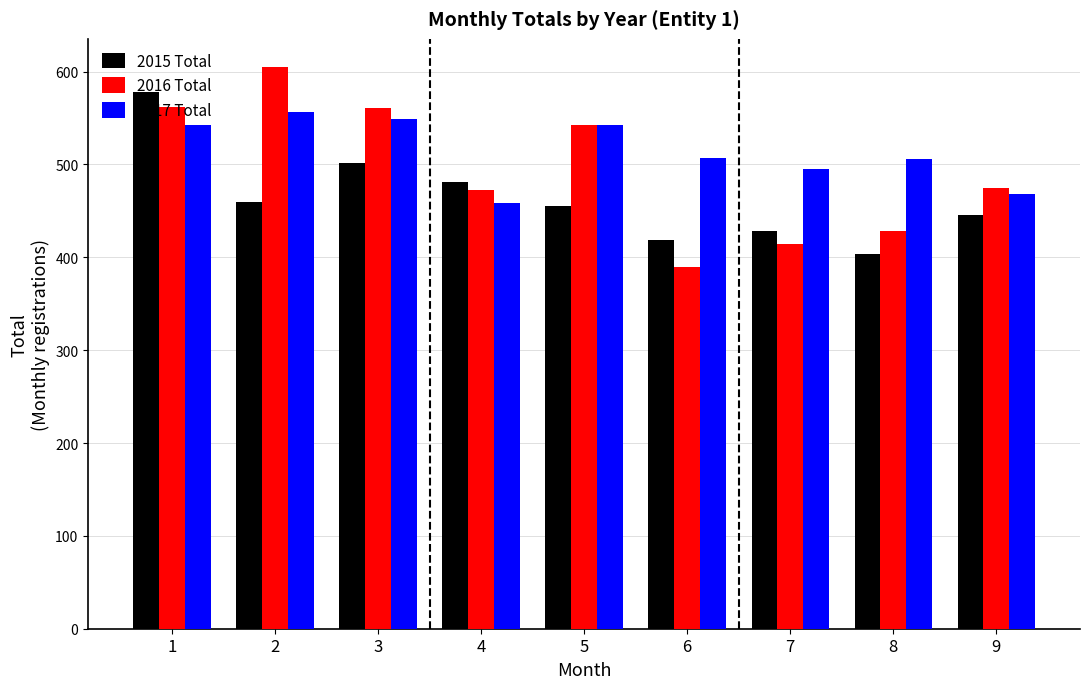

The 2015 Total series shows 262 at 4. True or false?

False